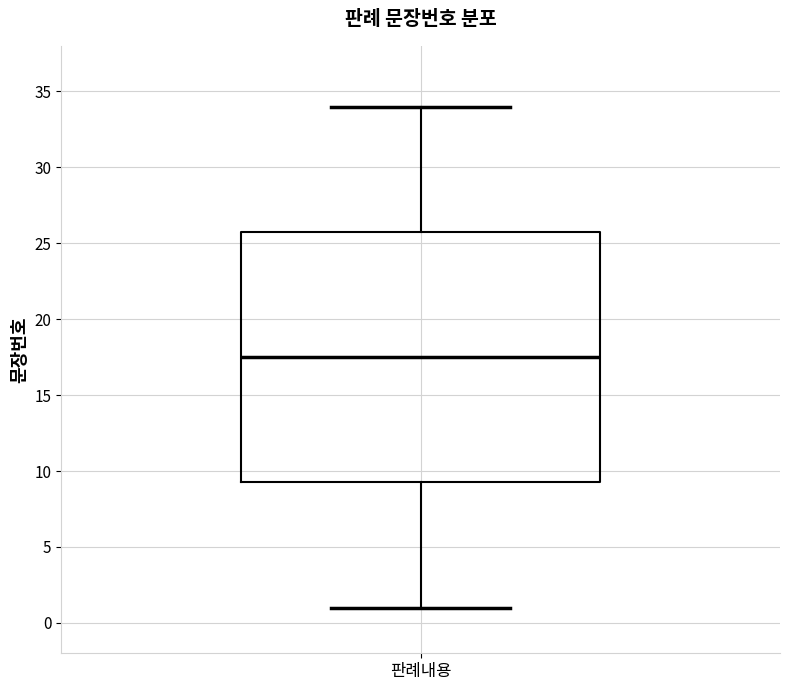

Read this box plot against the y-axis: the position of the median line, the range covered by the box, and the ends of both whiskers. The values are not printed on the chart, so give them approximately, as read against the axis.

median 17.5, box 9.5 to 26.0, whiskers 1.0 to 34.0